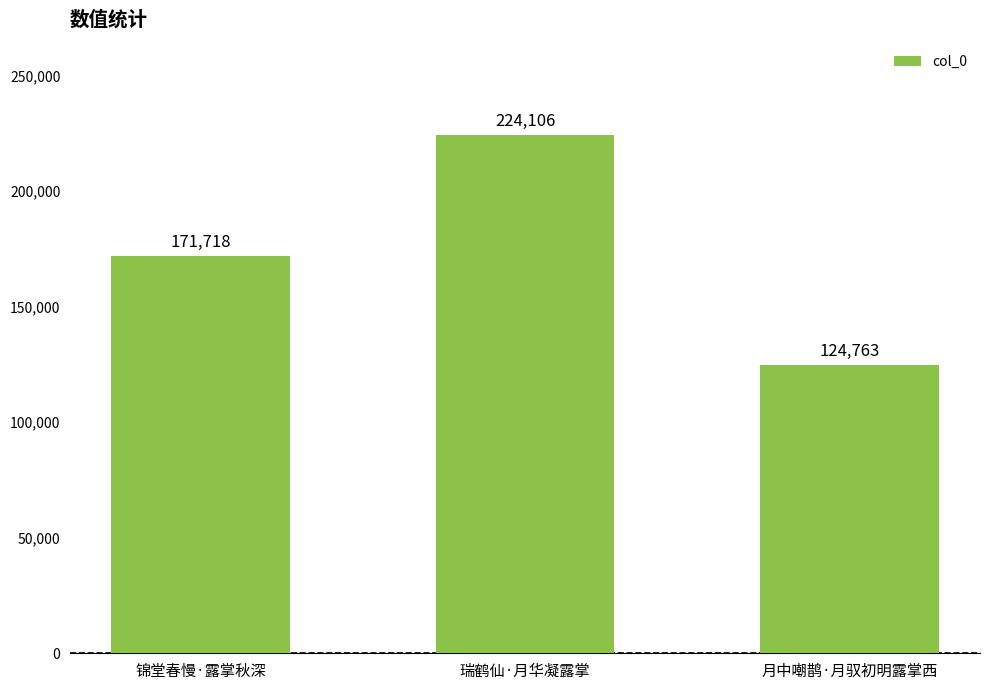

What is the difference between the maximum and minimum values?

99343